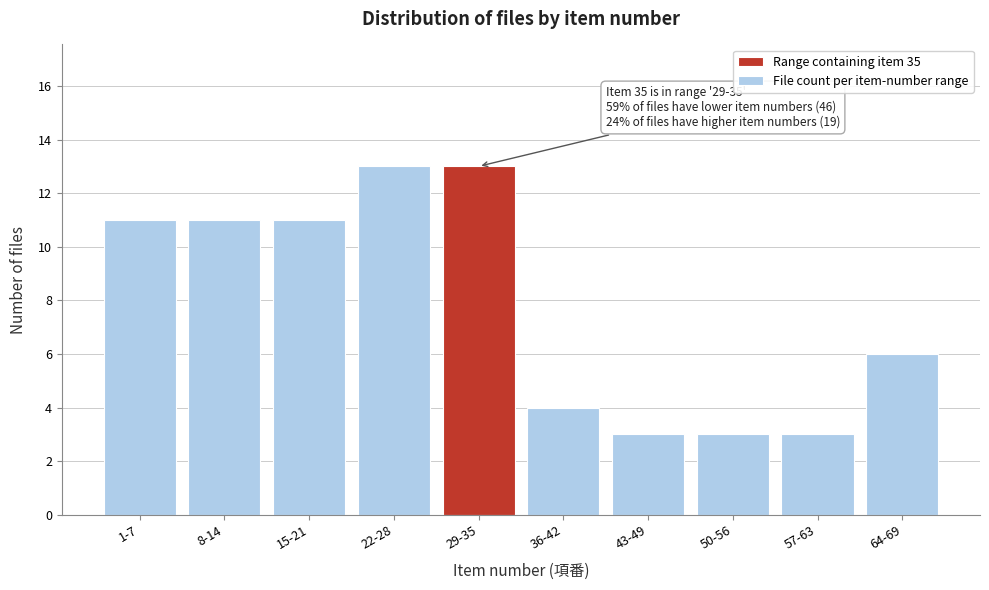

Reading left to right, transcribe all the data shown in this chart.

11	11	11	13	13	4	3	3	3	6